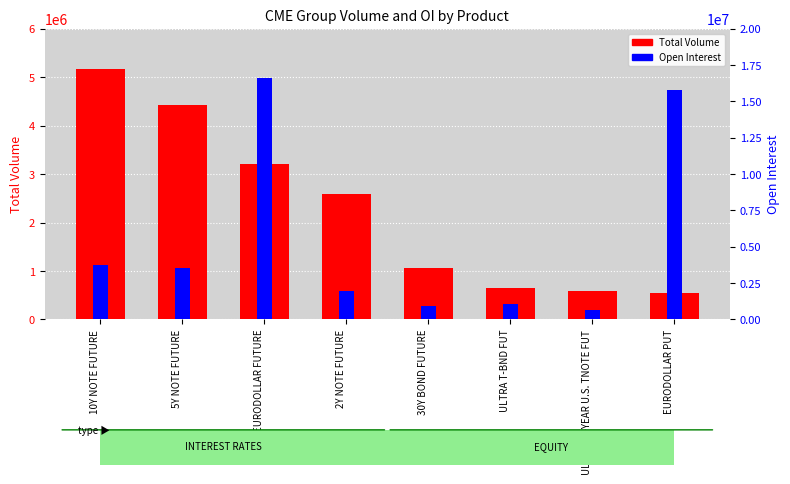

Count the number of categories in the chart.

8